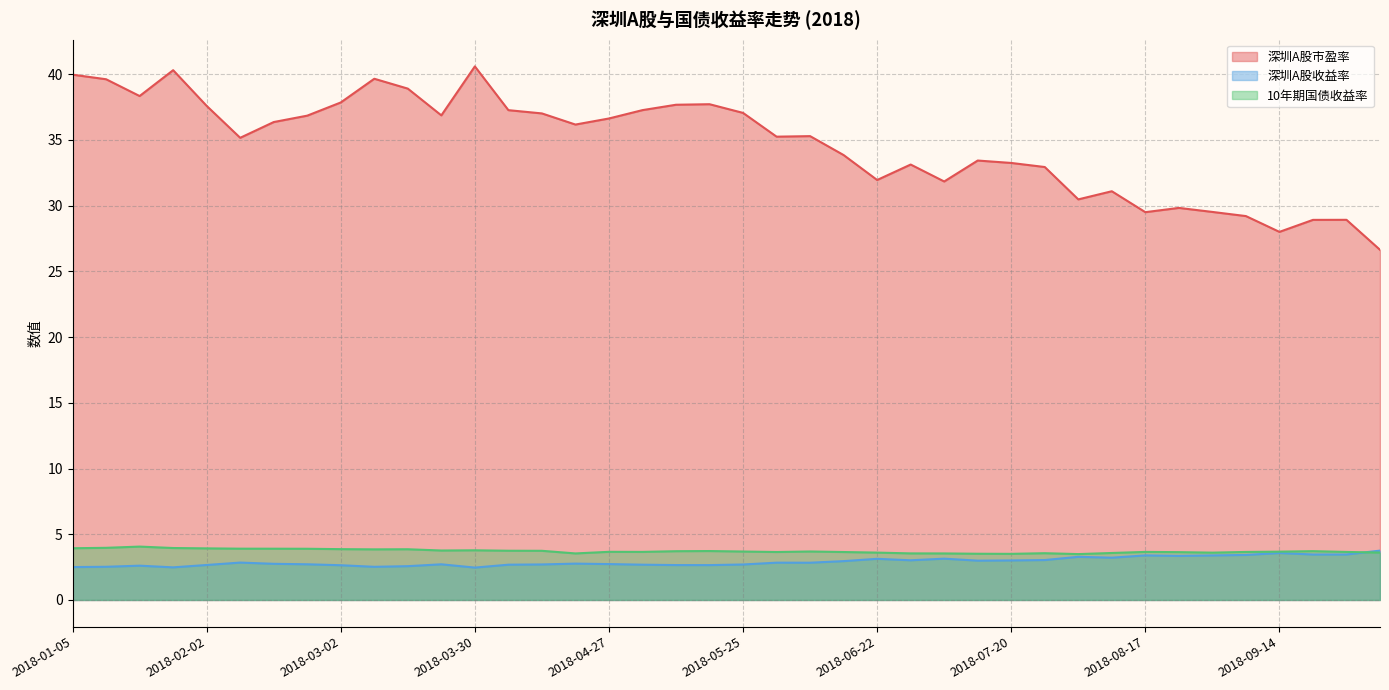

What is the average value of the 深圳A股收益率 series?

2.9